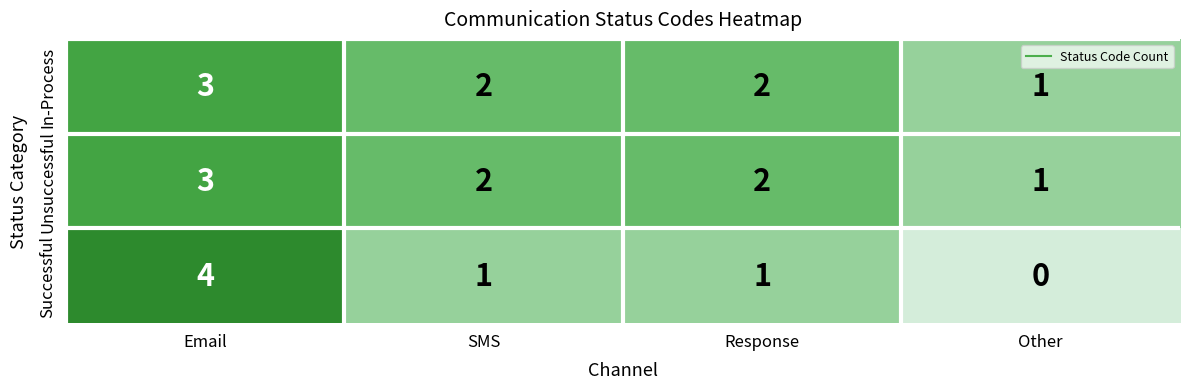

Which series has the widest spread of values?

Successful